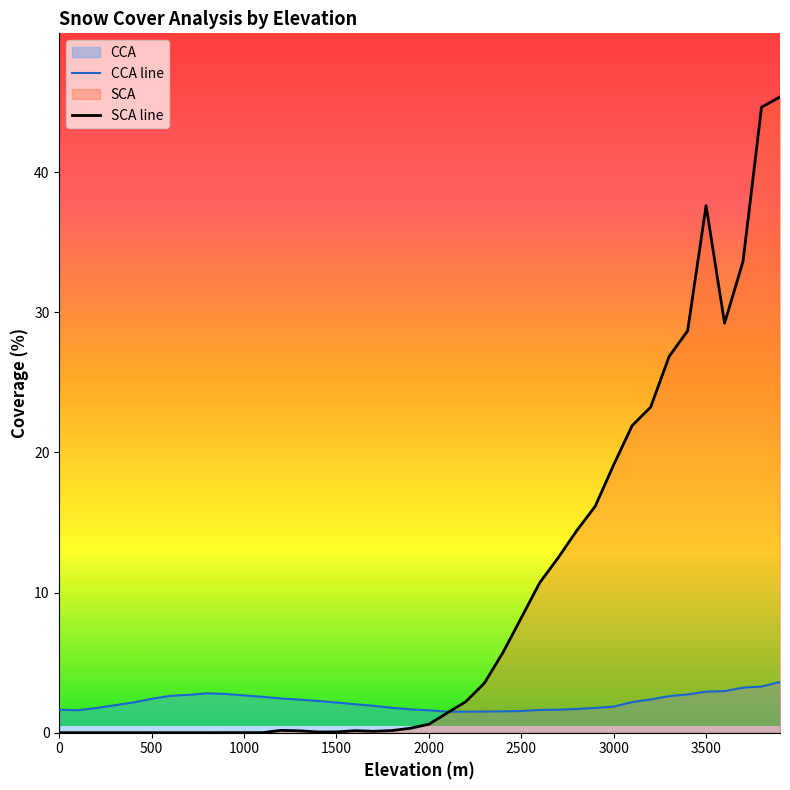

What is the sum of all SCA line values?

386.7